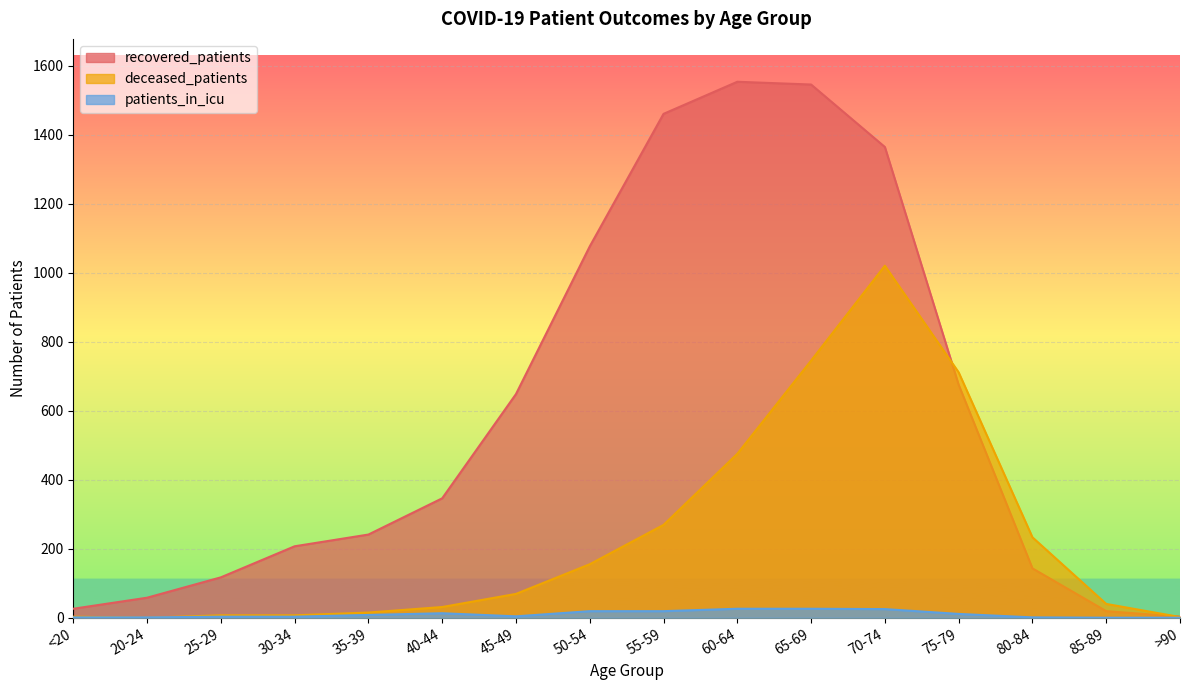

What is the sum of all deceased_patients values?

3782